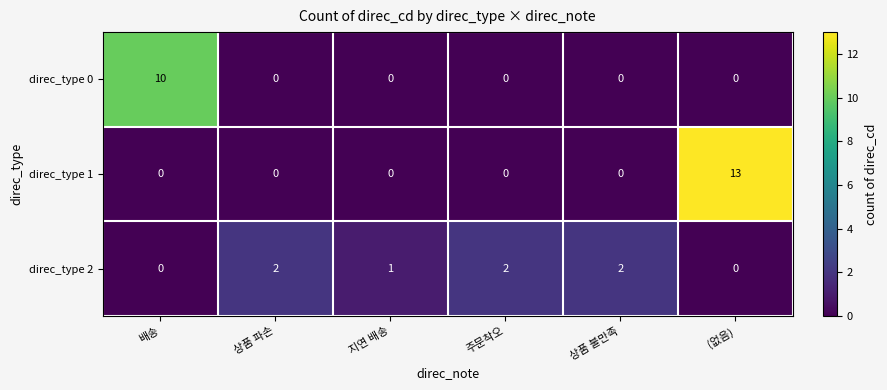

Where is direc_type 2 nearest to the value 1?

지연 배송